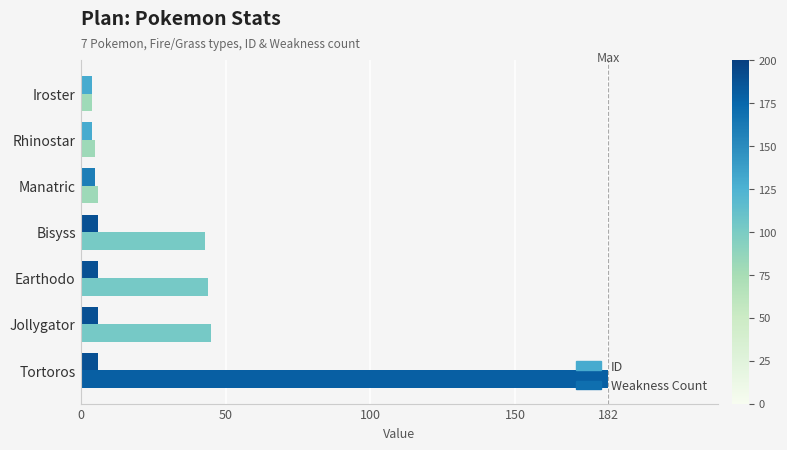

Which category has the highest value in the ID series?

Tortoros